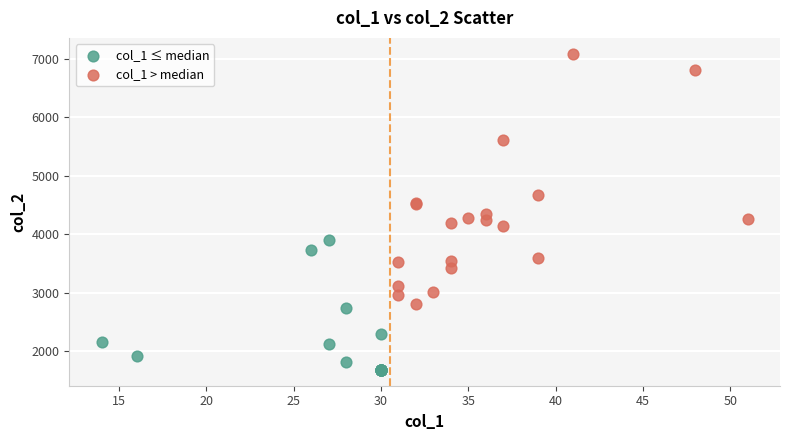

Which series contains the lowest Y value?

col_1 ≤ median